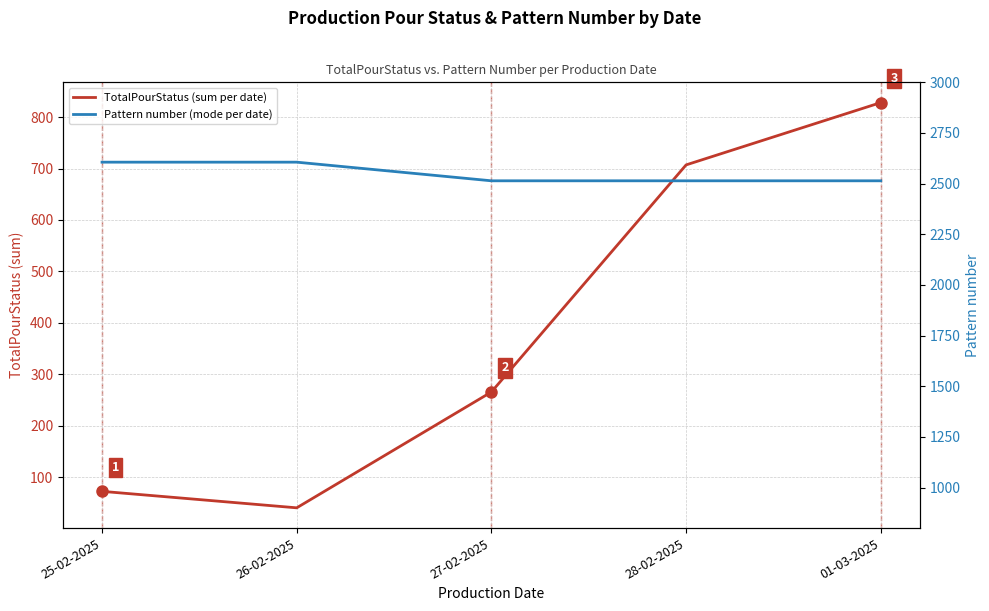

The TotalPourStatus (sum per date) series shows 108 at 25-02-2025. True or false?

False